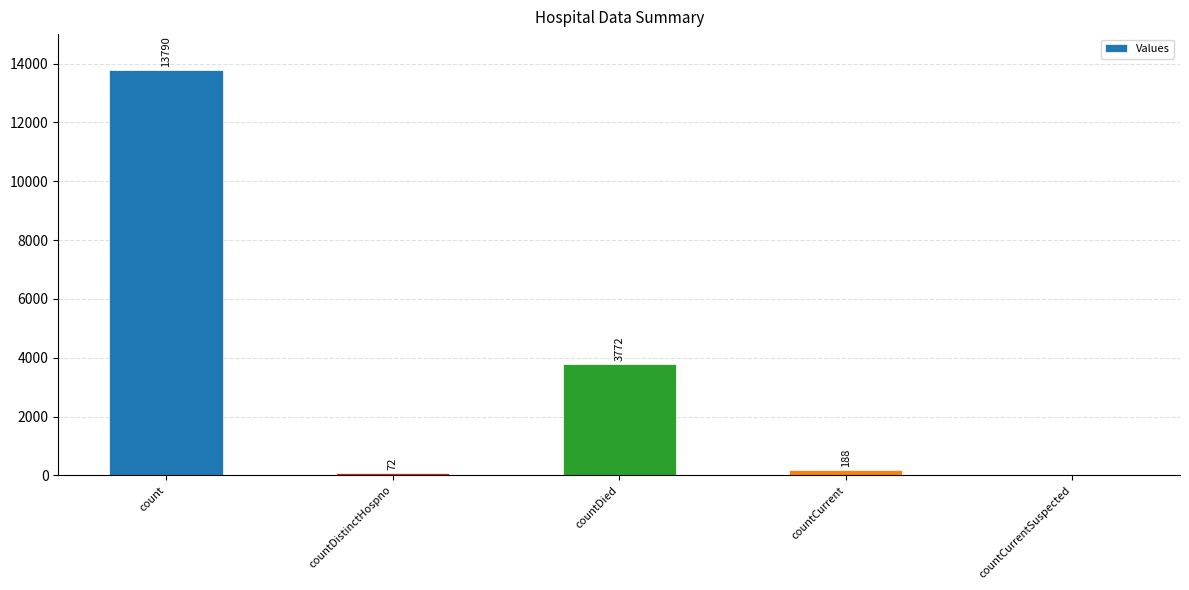

Between countDistinctHospno and countCurrent, which is larger?

countCurrent